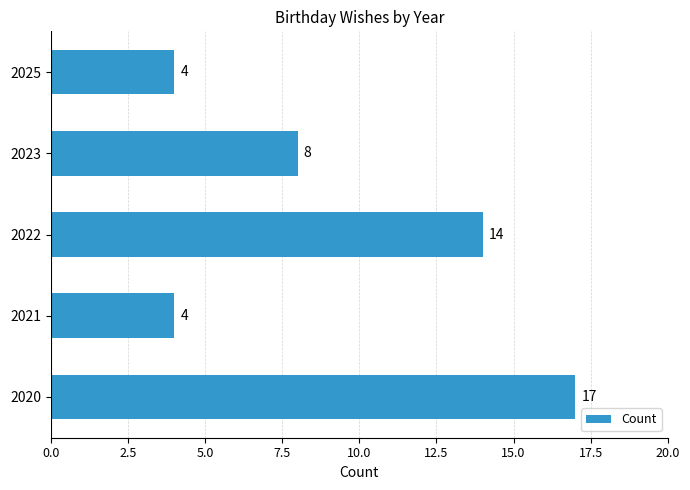

The value at 2025 is 6. True or false?

False